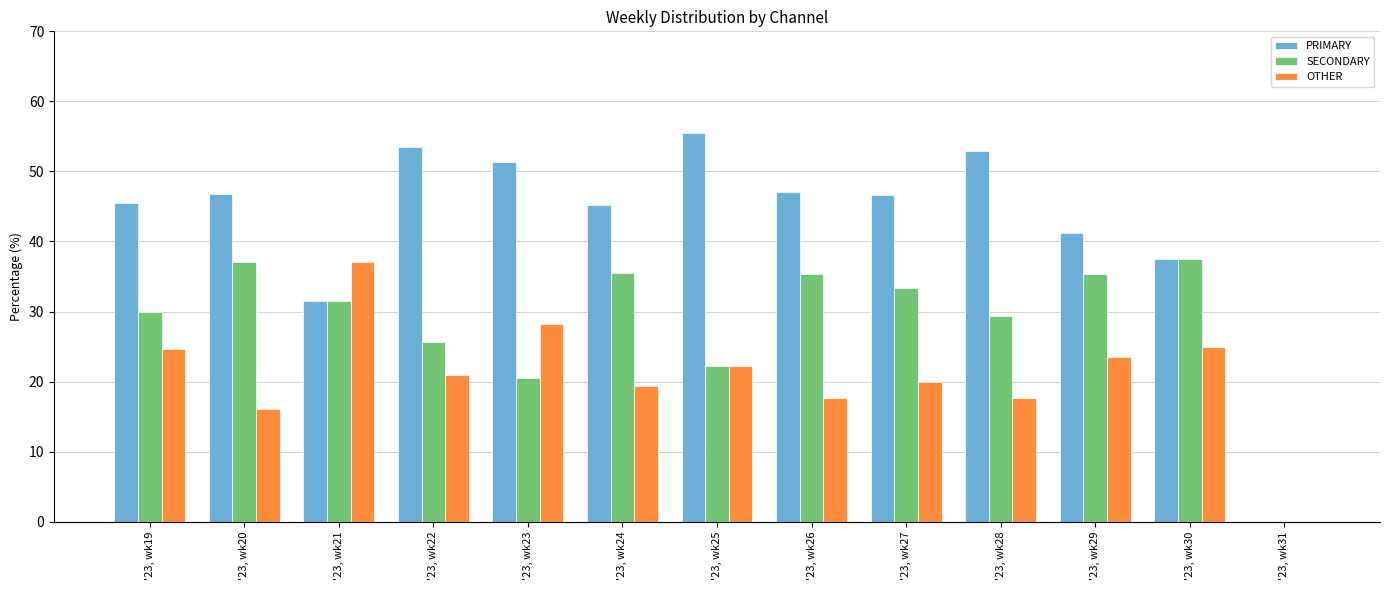

Where is SECONDARY nearest to the value 18?

'23, wk23